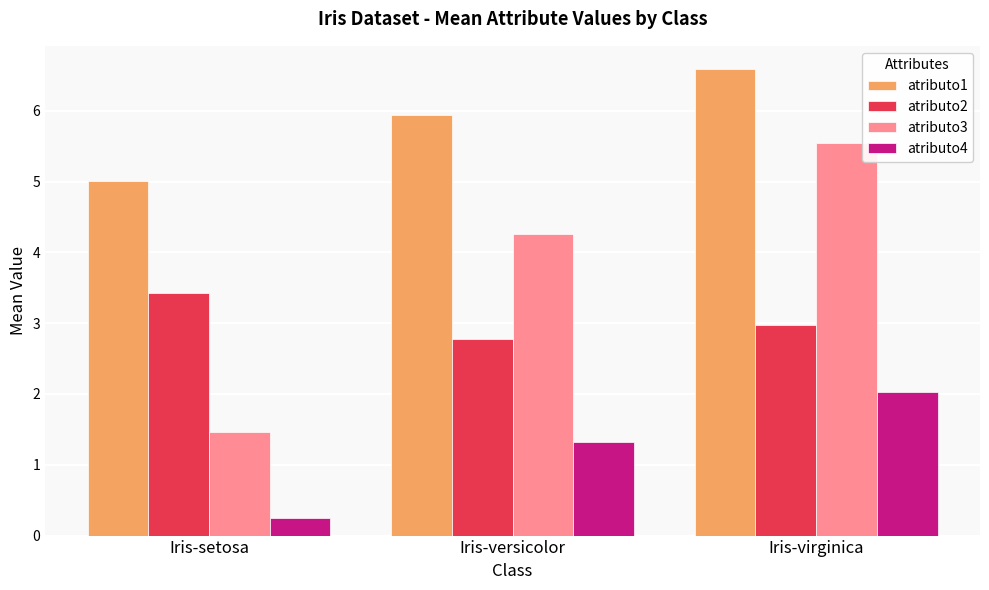

How many atributo3 values are between 1 and 5?

2